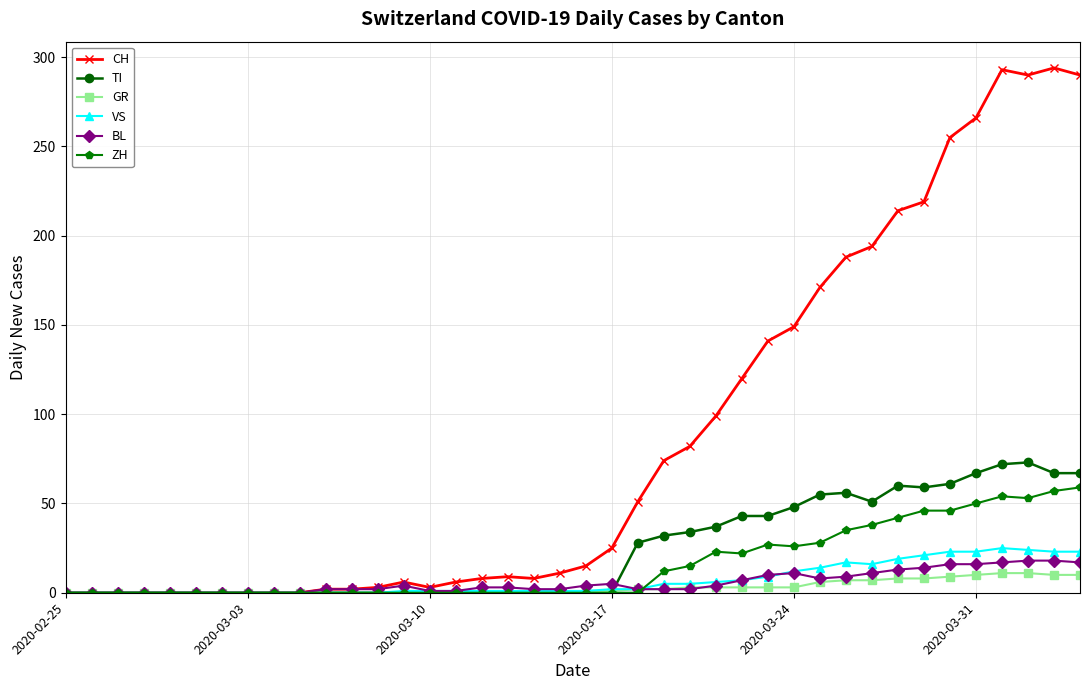

True or false: ZH has more than 0 interior local peaks.

True